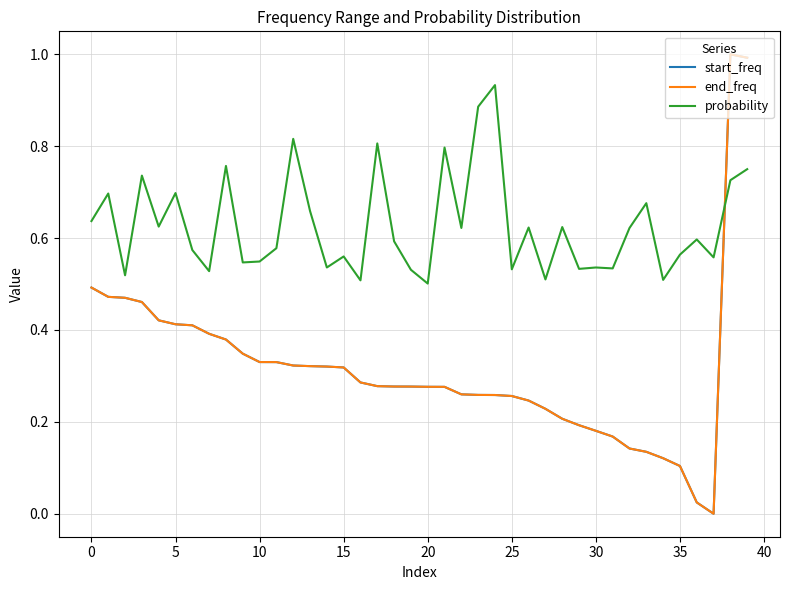

What is the sum of all probability values?

25.1